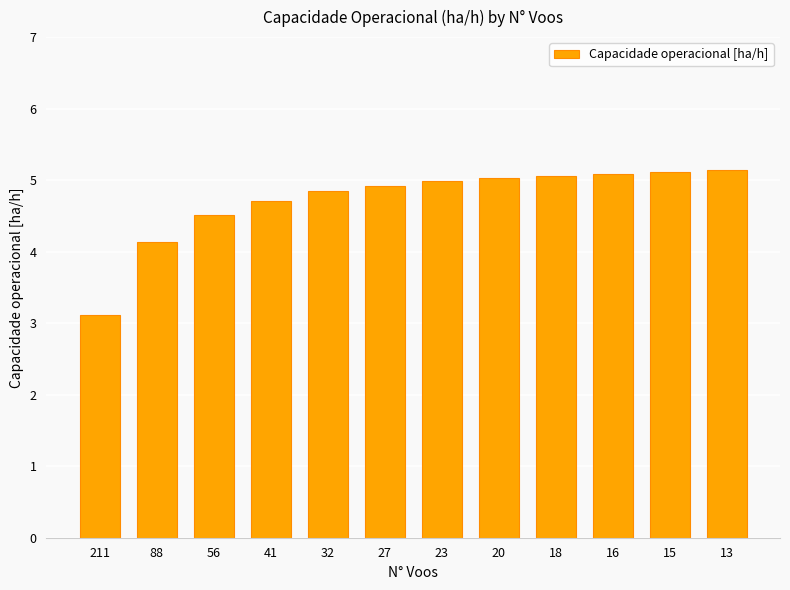

What is the average value?

4.7